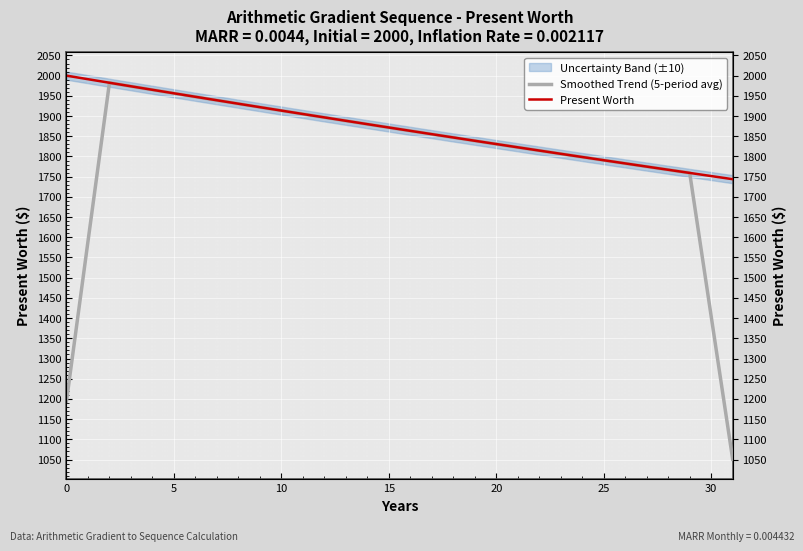

How many lines are shown in the chart?

2